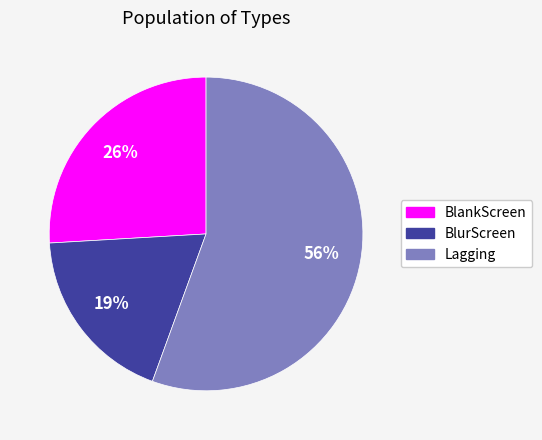

To the nearest percent, what is the difference between the BlankScreen and BlurScreen slice percentages?

7%